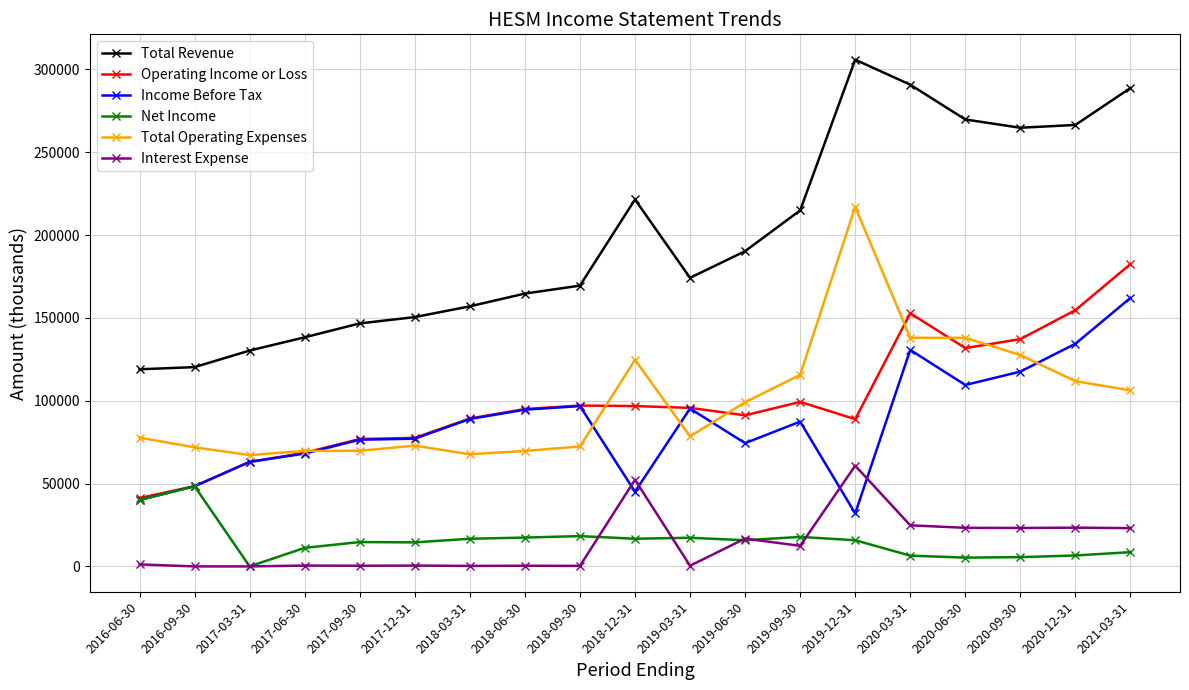

The value of Income Before Tax at 2018-12-31 is 75982. True or false?

False